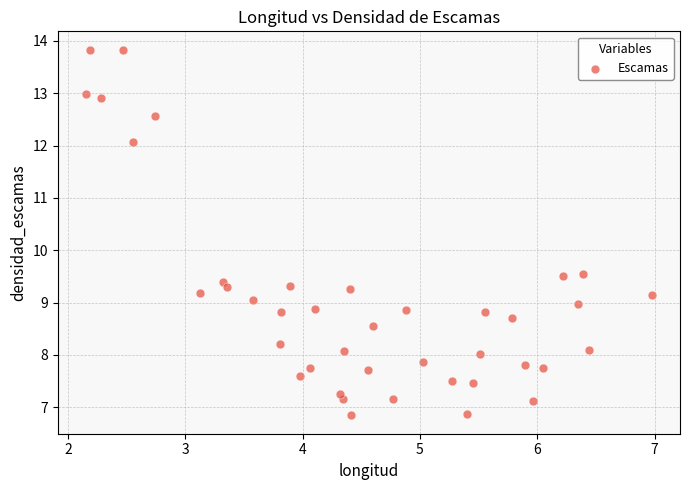

What is the range of Y values (max minus min)?

7.0